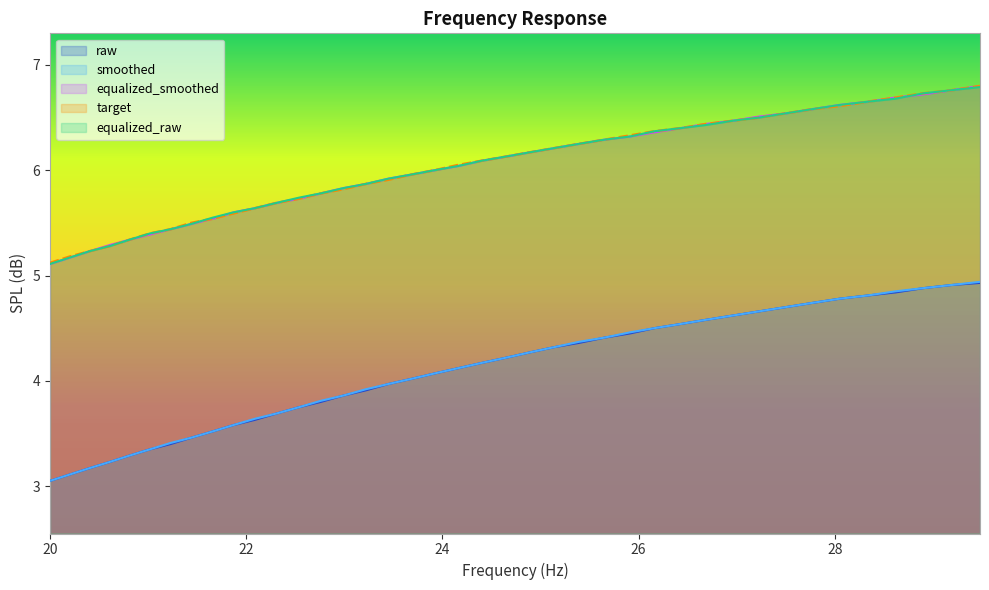

What is the highest value of the equalized_raw series?

6.8